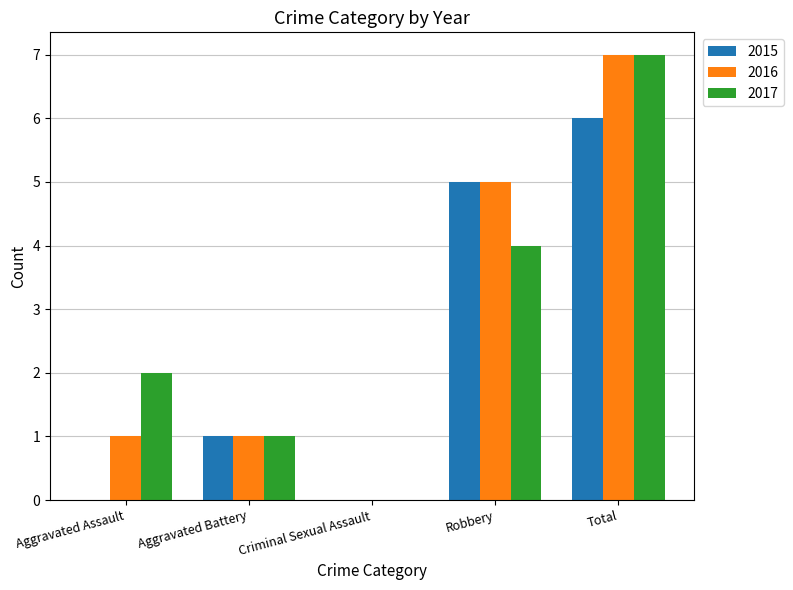

What is the total value across all series at Aggravated Battery?

3